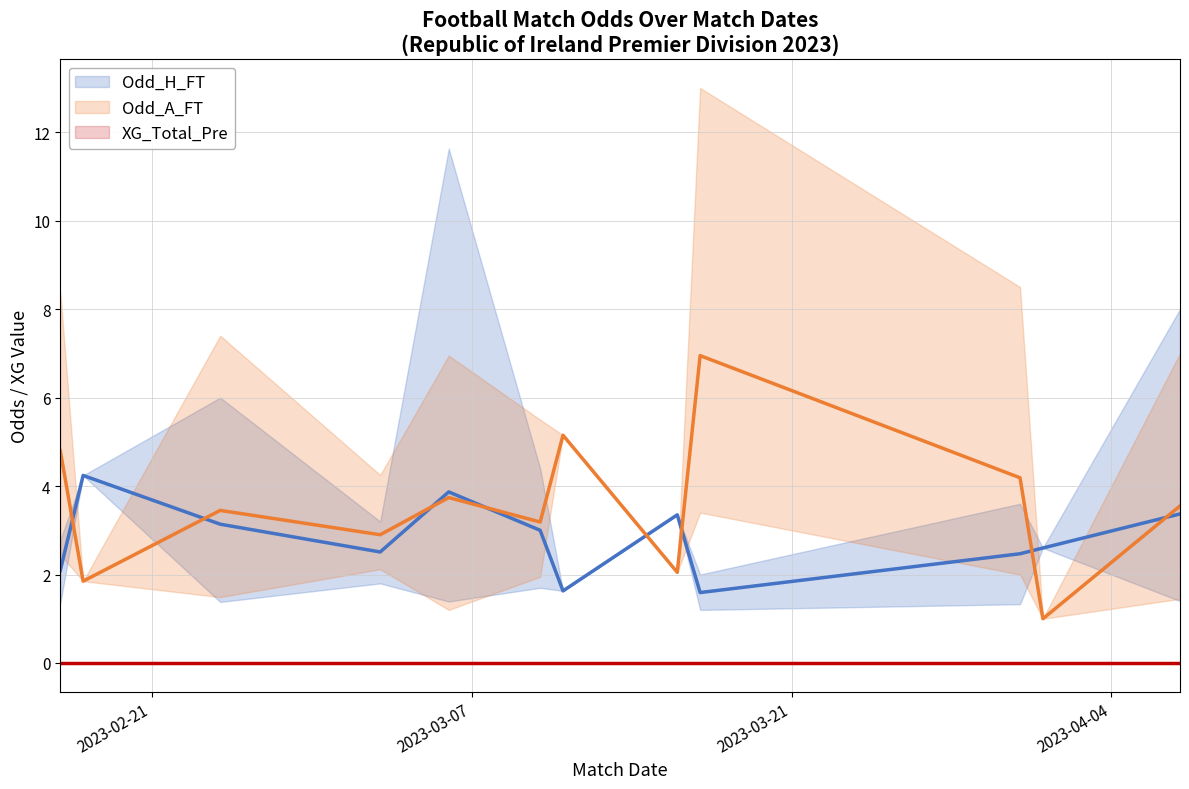

How many lines are shown in the chart?

3